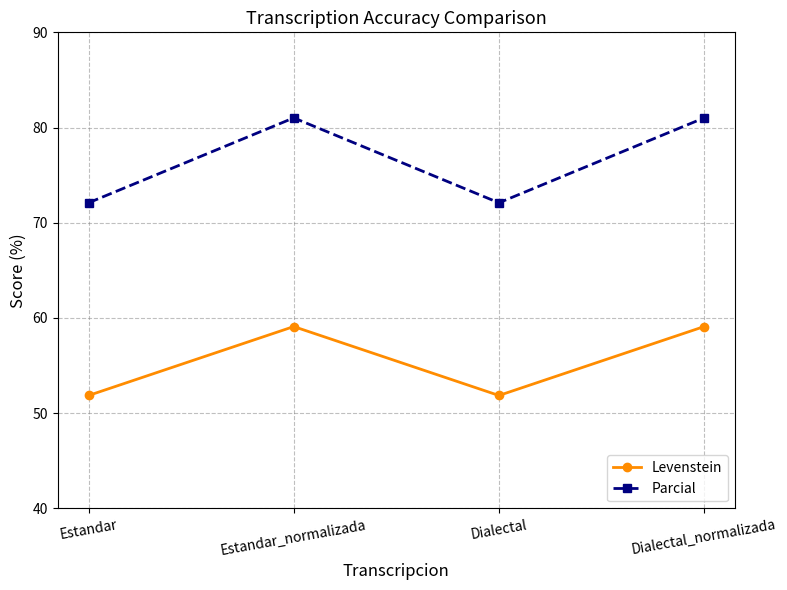

What is the sum of all Levenstein values?

221.9